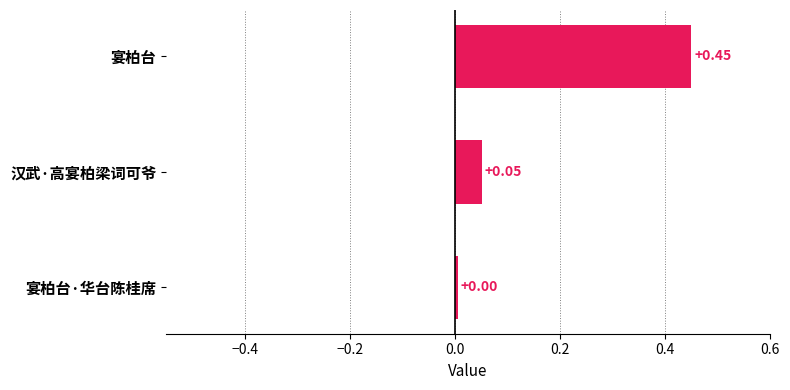

What is the difference between the maximum and minimum values?

0.4